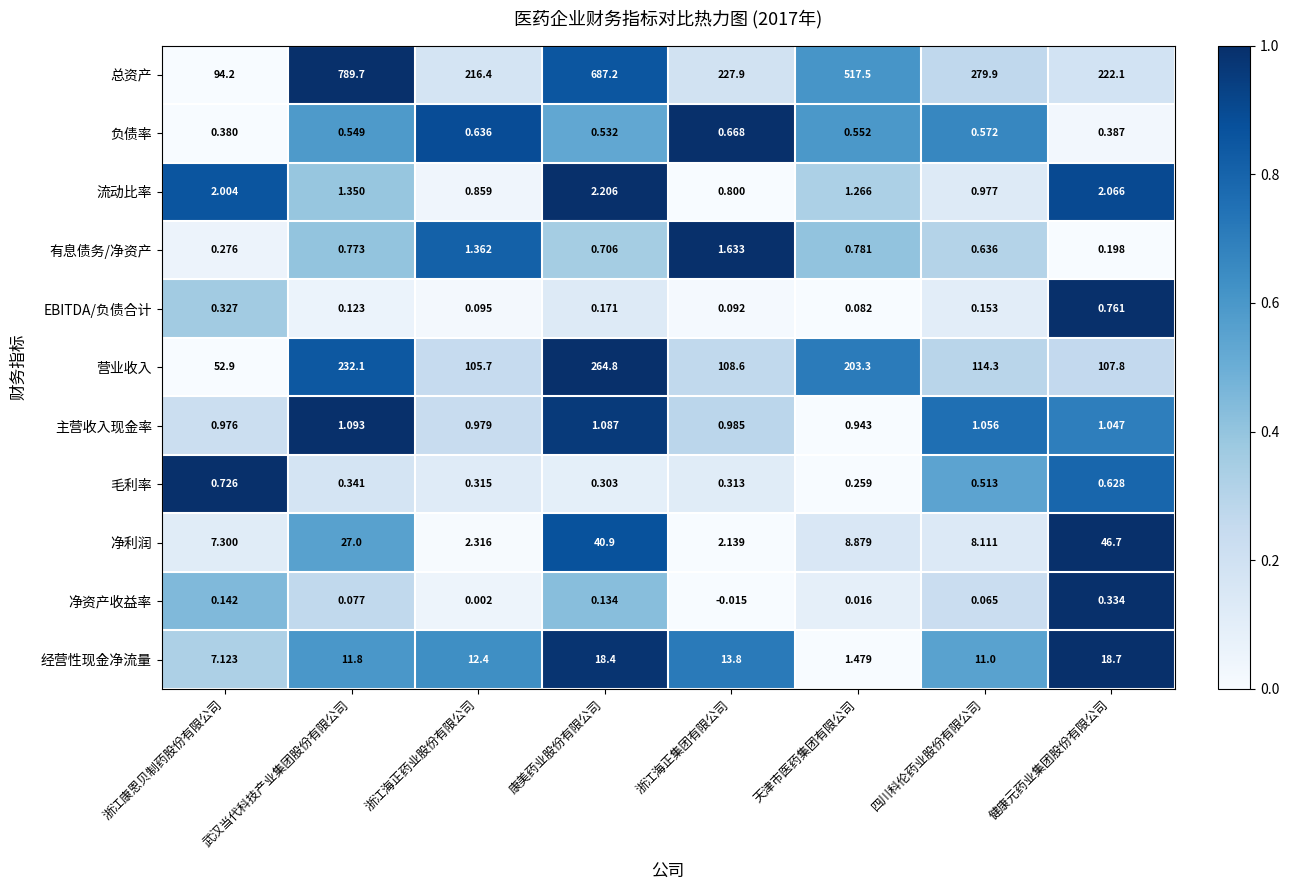

Which category has the highest value in the 主营收入现金率 series?

武汉当代科技产业集团股份有限公司